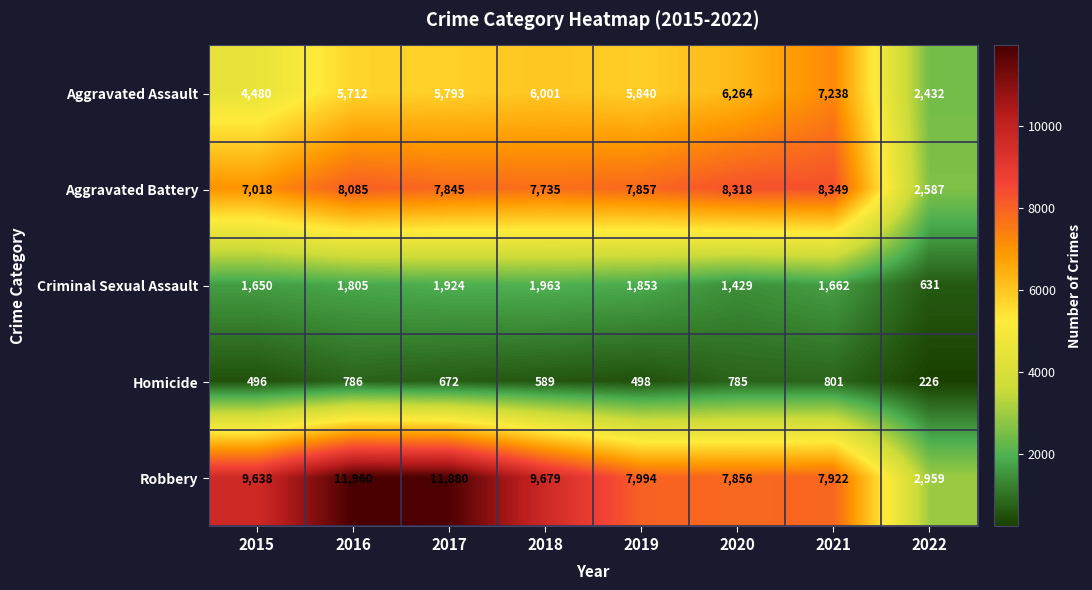

What is the spread (max minus min) of values at 2018?

9090